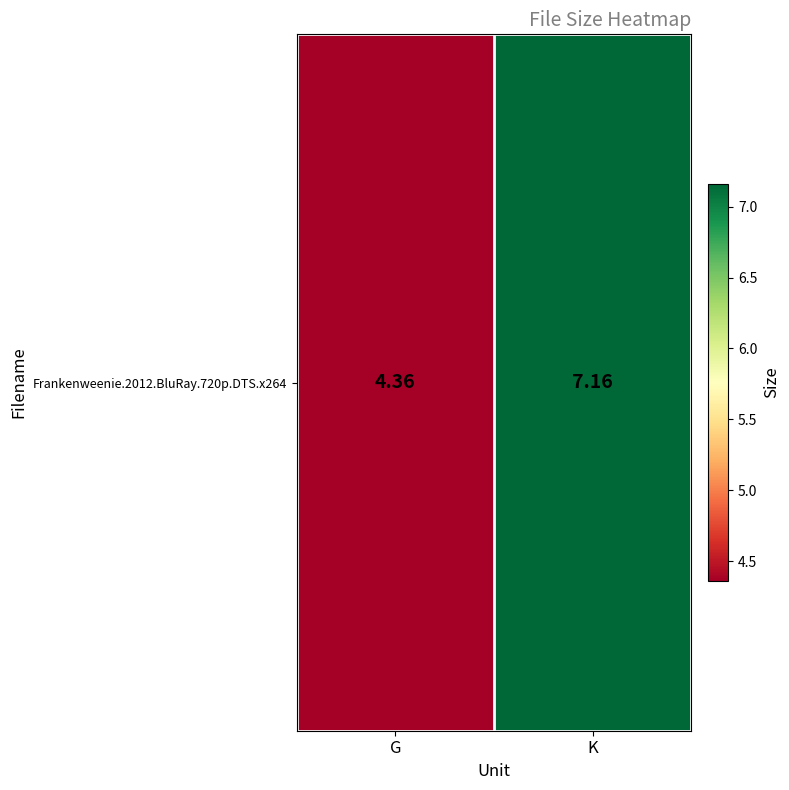

What value does the data have at G?

4.4